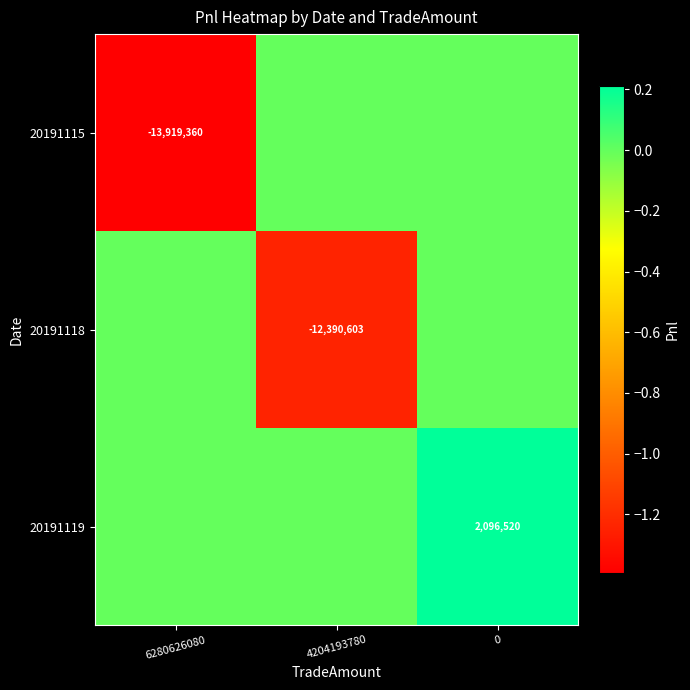

What is the spread (max minus min) of values at 4204193780?

12390603.3